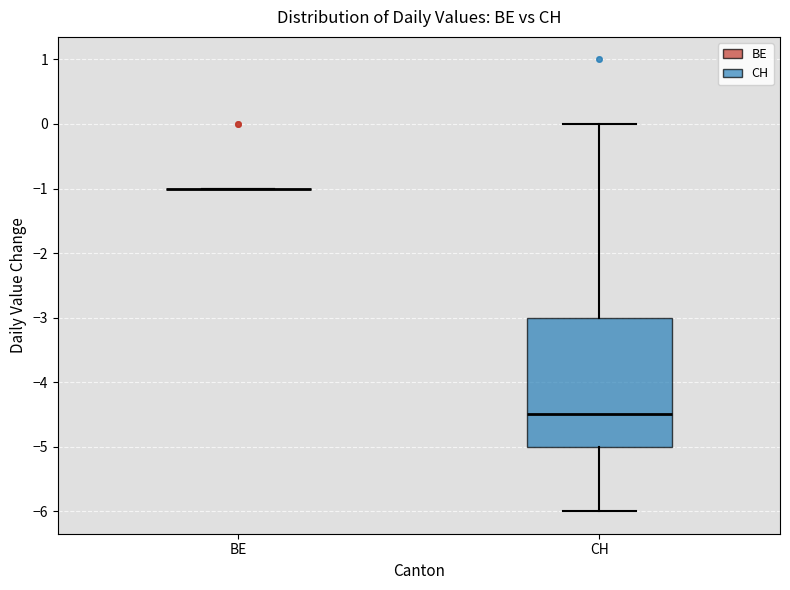

Reading left to right, read every box against the y-axis: the position of its median line, the range the box covers, and the ends of its whiskers. The values are not printed on the chart, so give them approximately, as read against the axis.

BE: box collapsed to a line at -1.0, whiskers -1.0 to -1.0
CH: median -4.5, box -5.0 to -3.0, whiskers -6.0 to 0.0